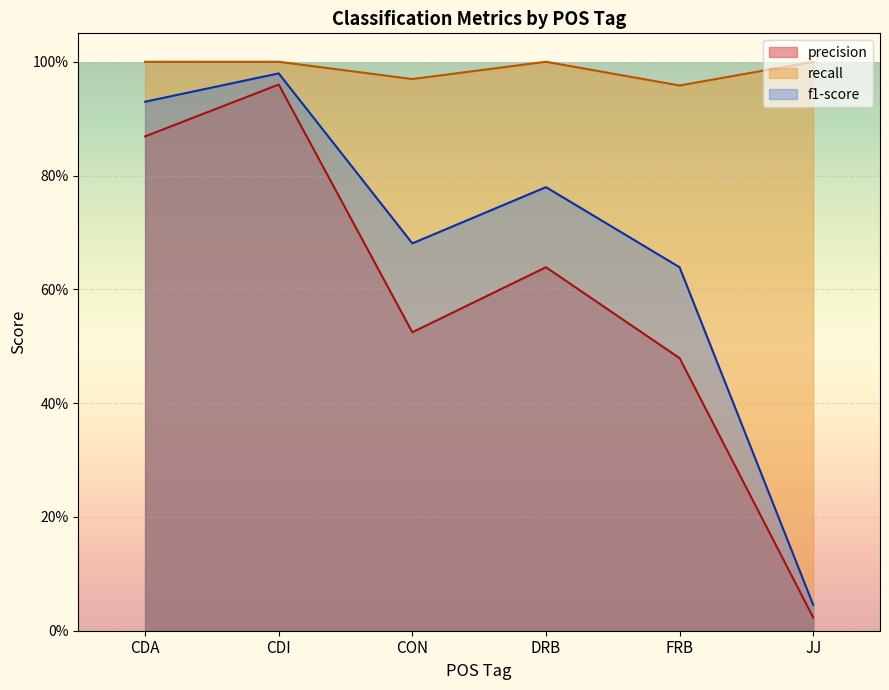

List the labels in order of recall value, largest first.

CDA, CDI, DRB, JJ, CON, FRB